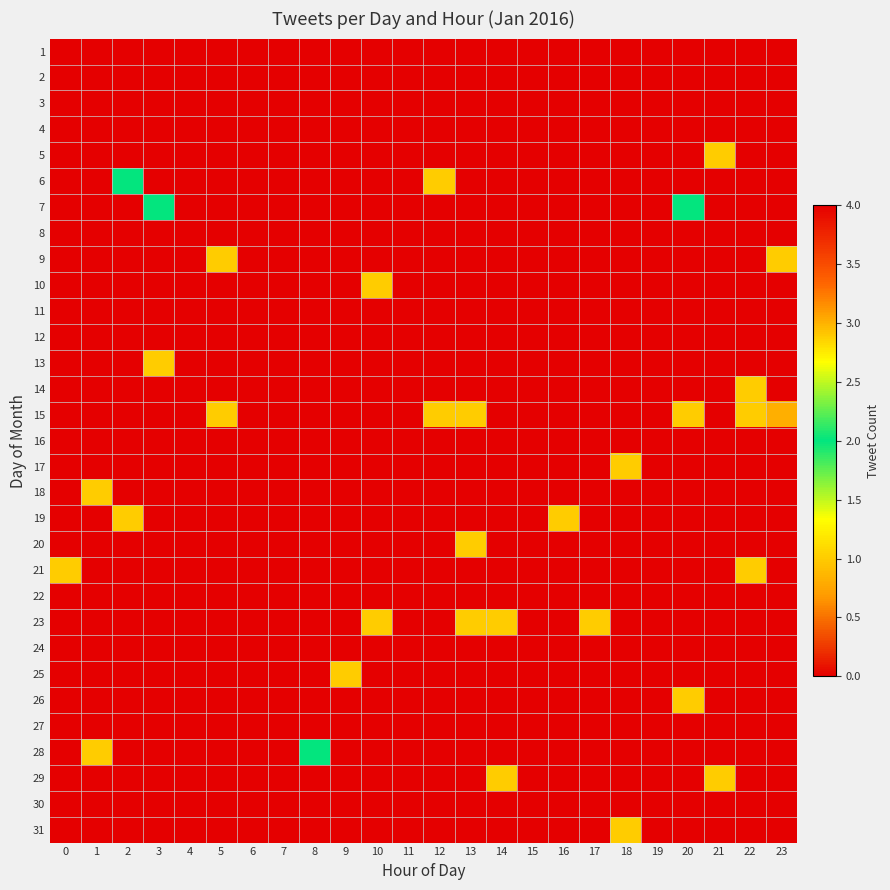

Reading right to left, what are all the values shown in this chart?

1: 23=0	22=0	21=0	20=0	19=0	18=0	17=0	16=0	15=0	14=0	13=0	12=0	11=0	10=0	9=0	8=0	7=0	6=0	5=0	4=0	3=0	2=0	1=0	0=0
2: 23=0	22=0	21=0	20=0	19=0	18=0	17=0	16=0	15=0	14=0	13=0	12=0	11=0	10=0	9=0	8=0	7=0	6=0	5=0	4=0	3=0	2=0	1=0	0=0
3: 23=0	22=0	21=0	20=0	19=0	18=0	17=0	16=0	15=0	14=0	13=0	12=0	11=0	10=0	9=0	8=0	7=0	6=0	5=0	4=0	3=0	2=0	1=0	0=0
4: 23=0	22=0	21=0	20=0	19=0	18=0	17=0	16=0	15=0	14=0	13=0	12=0	11=0	10=0	9=0	8=0	7=0	6=0	5=0	4=0	3=0	2=0	1=0	0=0
5: 23=0	22=0	21=1	20=0	19=0	18=0	17=0	16=0	15=0	14=0	13=0	12=0	11=4	10=0	9=0	8=0	7=0	6=0	5=0	4=0	3=0	2=0	1=0	0=0
6: 23=0	22=0	21=0	20=0	19=0	18=0	17=0	16=0	15=0	14=0	13=0	12=1	11=0	10=0	9=0	8=0	7=0	6=0	5=0	4=0	3=0	2=2	1=0	0=0
7: 23=0	22=0	21=0	20=2	19=0	18=0	17=0	16=0	15=0	14=0	13=0	12=0	11=0	10=0	9=0	8=0	7=0	6=0	5=0	4=0	3=2	2=0	1=0	0=0
8: 23=0	22=0	21=0	20=0	19=0	18=0	17=0	16=0	15=0	14=0	13=0	12=0	11=0	10=0	9=0	8=0	7=0	6=0	5=0	4=0	3=0	2=0	1=0	0=0
9: 23=1	22=0	21=0	20=0	19=0	18=0	17=0	16=0	15=0	14=0	13=0	12=0	11=0	10=0	9=0	8=0	7=0	6=0	5=1	4=0	3=0	2=0	1=0	0=0
10: 23=0	22=0	21=0	20=0	19=0	18=0	17=0	16=0	15=0	14=0	13=0	12=0	11=0	10=1	9=0	8=0	7=0	6=0	5=0	4=0	3=0	2=0	1=0	0=0
11: 23=0	22=0	21=0	20=0	19=0	18=0	17=0	16=0	15=0	14=0	13=0	12=0	11=0	10=0	9=0	8=0	7=0	6=0	5=0	4=0	3=0	2=0	1=0	0=0
12: 23=0	22=0	21=0	20=0	19=0	18=0	17=0	16=0	15=0	14=0	13=0	12=0	11=0	10=0	9=0	8=0	7=0	6=0	5=0	4=0	3=0	2=0	1=0	0=0
13: 23=0	22=0	21=0	20=0	19=0	18=0	17=0	16=0	15=0	14=0	13=0	12=0	11=0	10=0	9=0	8=0	7=0	6=0	5=0	4=0	3=1	2=0	1=0	0=0
14: 23=0	22=1	21=0	20=0	19=0	18=0	17=0	16=0	15=0	14=0	13=0	12=0	11=0	10=0	9=0	8=0	7=0	6=0	5=0	4=0	3=0	2=0	1=0	0=0
15: 23=3	22=1	21=0	20=1	19=0	18=0	17=0	16=0	15=0	14=0	13=1	12=1	11=0	10=0	9=0	8=0	7=0	6=0	5=1	4=0	3=0	2=0	1=0	0=0
16: 23=0	22=0	21=0	20=0	19=0	18=0	17=0	16=0	15=0	14=0	13=0	12=0	11=0	10=0	9=0	8=0	7=0	6=0	5=0	4=0	3=0	2=0	1=0	0=0
17: 23=0	22=0	21=0	20=0	19=0	18=1	17=0	16=0	15=0	14=0	13=0	12=0	11=0	10=0	9=0	8=0	7=0	6=0	5=0	4=0	3=0	2=0	1=0	0=0
18: 23=0	22=0	21=0	20=0	19=0	18=0	17=0	16=0	15=0	14=0	13=0	12=0	11=0	10=0	9=0	8=0	7=0	6=0	5=0	4=0	3=0	2=0	1=1	0=0
19: 23=0	22=0	21=0	20=0	19=0	18=0	17=0	16=1	15=0	14=0	13=0	12=0	11=0	10=0	9=0	8=0	7=0	6=0	5=0	4=0	3=0	2=1	1=0	0=0
20: 23=0	22=0	21=0	20=0	19=0	18=0	17=0	16=0	15=0	14=0	13=1	12=0	11=0	10=0	9=0	8=0	7=0	6=0	5=0	4=0	3=0	2=0	1=0	0=0
21: 23=0	22=1	21=0	20=0	19=0	18=0	17=0	16=0	15=0	14=0	13=0	12=0	11=0	10=0	9=0	8=0	7=0	6=0	5=0	4=0	3=0	2=0	1=0	0=1
22: 23=0	22=0	21=0	20=0	19=0	18=0	17=0	16=0	15=0	14=0	13=0	12=0	11=0	10=0	9=0	8=0	7=0	6=0	5=0	4=0	3=0	2=0	1=0	0=0
23: 23=0	22=0	21=0	20=0	19=0	18=0	17=1	16=0	15=0	14=1	13=1	12=0	11=0	10=1	9=0	8=0	7=0	6=0	5=0	4=0	3=0	2=0	1=0	0=0
24: 23=0	22=0	21=0	20=0	19=0	18=0	17=0	16=0	15=0	14=0	13=0	12=0	11=0	10=0	9=0	8=0	7=0	6=0	5=0	4=0	3=0	2=0	1=0	0=0
25: 23=0	22=0	21=0	20=0	19=0	18=0	17=0	16=0	15=0	14=0	13=0	12=0	11=0	10=0	9=1	8=0	7=0	6=0	5=0	4=0	3=0	2=0	1=0	0=0
26: 23=0	22=0	21=0	20=1	19=0	18=0	17=0	16=0	15=0	14=0	13=0	12=0	11=0	10=0	9=0	8=0	7=0	6=0	5=0	4=0	3=0	2=0	1=0	0=0
27: 23=0	22=0	21=0	20=0	19=0	18=0	17=0	16=0	15=0	14=0	13=0	12=0	11=0	10=0	9=0	8=0	7=0	6=0	5=0	4=0	3=0	2=0	1=0	0=0
28: 23=0	22=0	21=0	20=0	19=0	18=0	17=0	16=0	15=0	14=0	13=0	12=0	11=0	10=0	9=0	8=2	7=0	6=0	5=0	4=0	3=0	2=0	1=1	0=0
29: 23=0	22=0	21=1	20=0	19=0	18=0	17=0	16=0	15=0	14=1	13=0	12=0	11=0	10=0	9=0	8=0	7=0	6=0	5=0	4=0	3=0	2=0	1=0	0=0
30: 23=0	22=0	21=0	20=0	19=0	18=0	17=0	16=0	15=0	14=0	13=0	12=0	11=0	10=0	9=0	8=0	7=0	6=0	5=0	4=0	3=0	2=0	1=0	0=0
31: 23=0	22=0	21=0	20=0	19=0	18=1	17=0	16=0	15=0	14=0	13=0	12=0	11=0	10=0	9=0	8=0	7=0	6=0	5=0	4=0	3=0	2=0	1=0	0=0